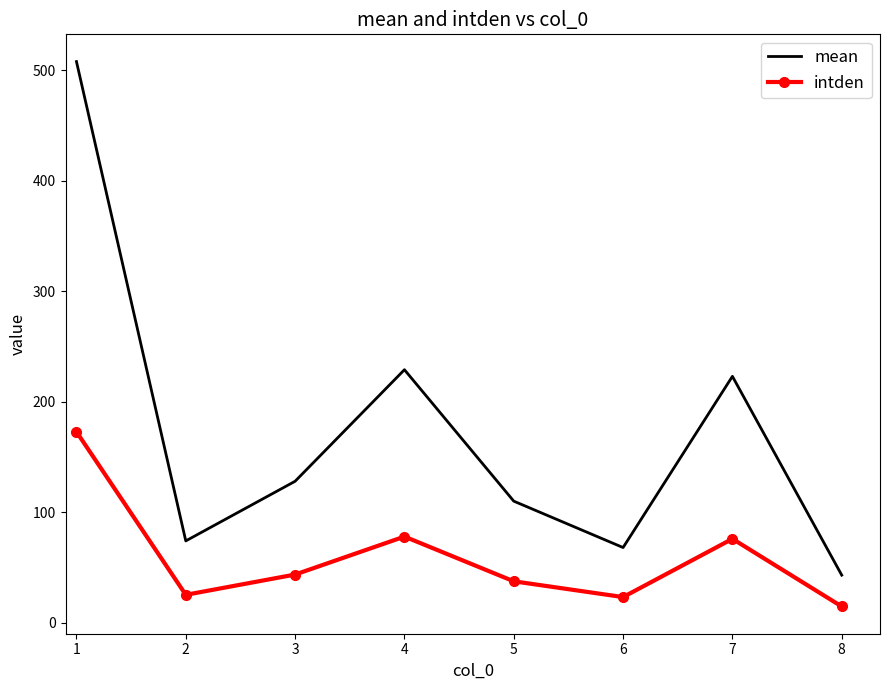

What is the maximum value shown in the chart?

508.0